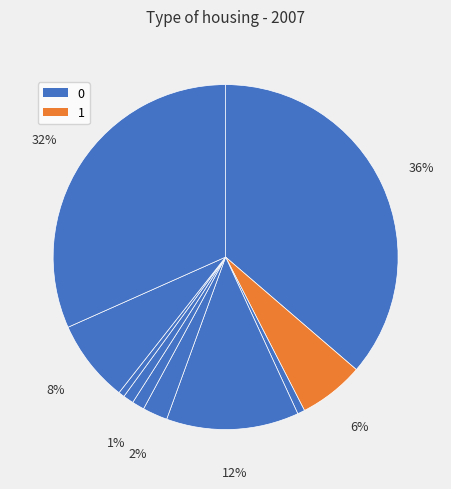

To the nearest percent, what is the average slice percentage?

10%